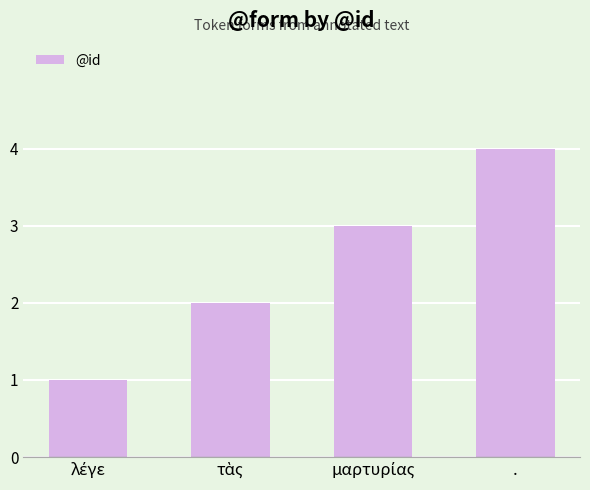

What is the sum of all values?

10